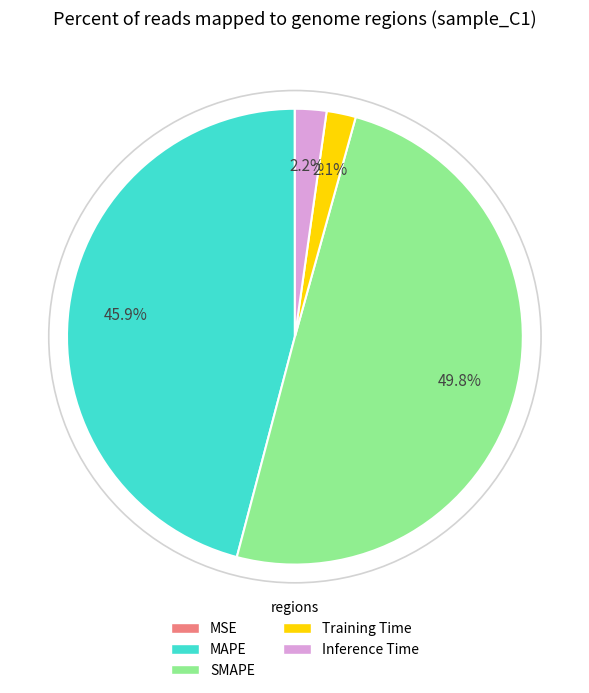

What is the total percentage of SMAPE and MAPE?

95.7%